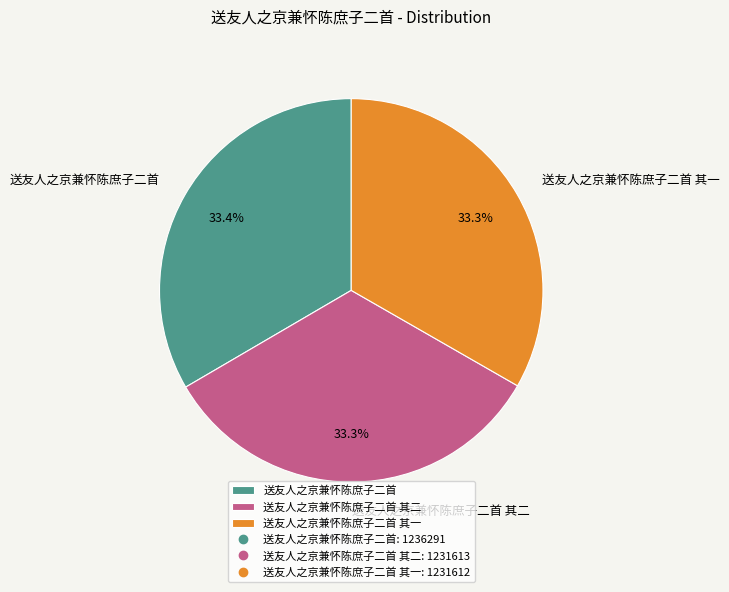

What is the ratio of the value at 送友人之京兼怀陈庶子二首 其一 to the value at 送友人之京兼怀陈庶子二首 其二?

1.0